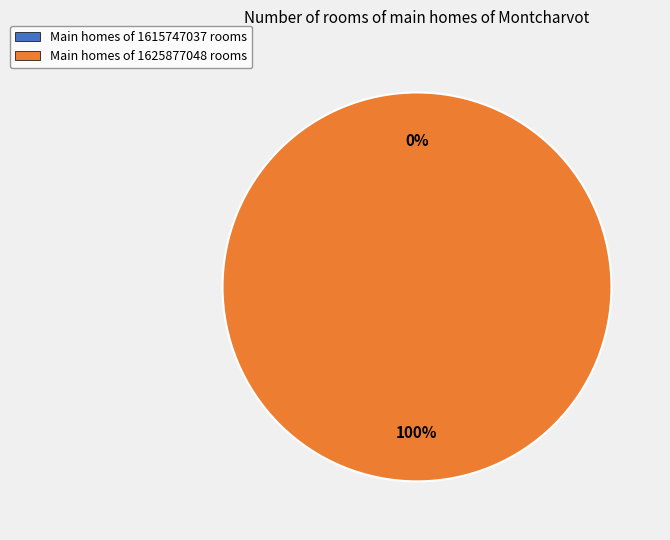

To the nearest percent, what is the difference between the largest and smallest slice percentages?

100%